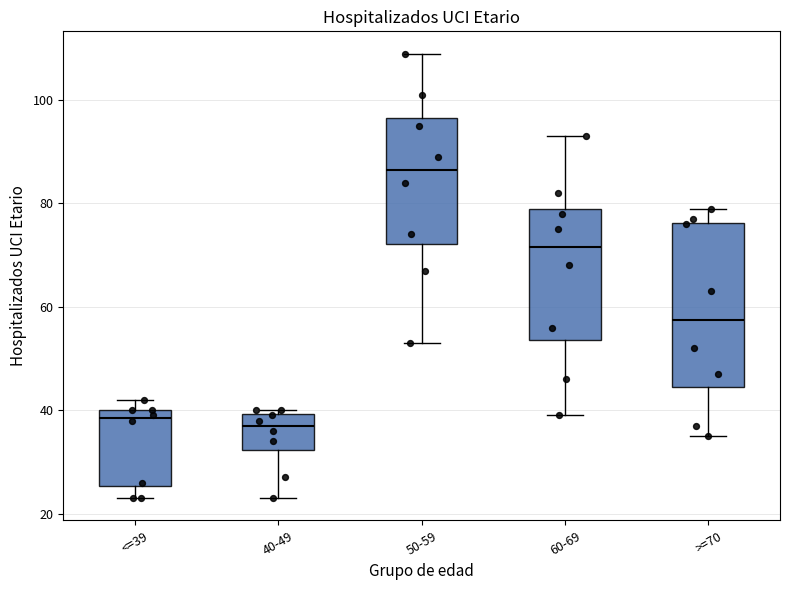

Reading left to right, read every box against the y-axis: the position of its median line, the range the box covers, and the ends of its whiskers. The values are not printed on the chart, so give them approximately, as read against the axis.

<=39: median 38, box 26 to 40, whiskers 24 to 42
40-49: median 38, box 32 to 40, whiskers 24 to 40 (just above the box's upper edge)
50-59: median 86, box 72 to 96, whiskers 54 to 110
60-69: median 72, box 54 to 80, whiskers 40 to 94
>=70: median 58, box 44 to 76, whiskers 36 to 80